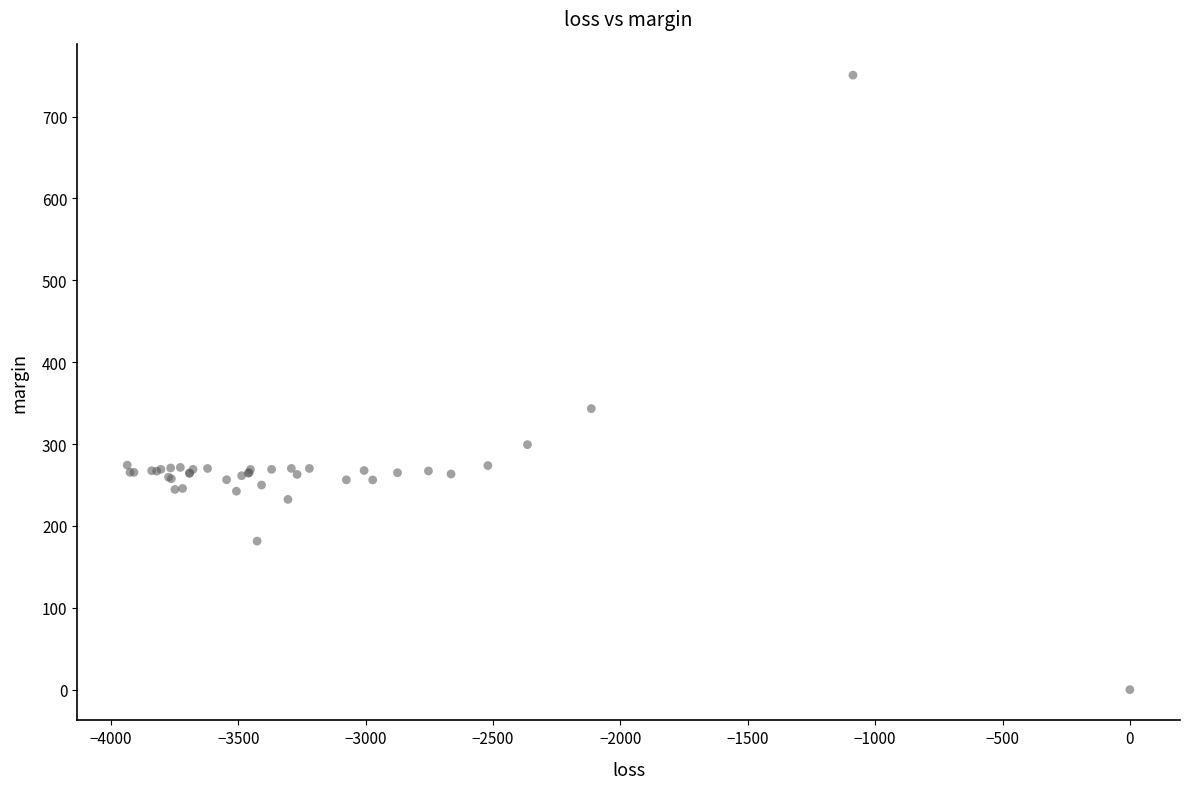

What Y value in the scatter plot is closest to 375?

343.3